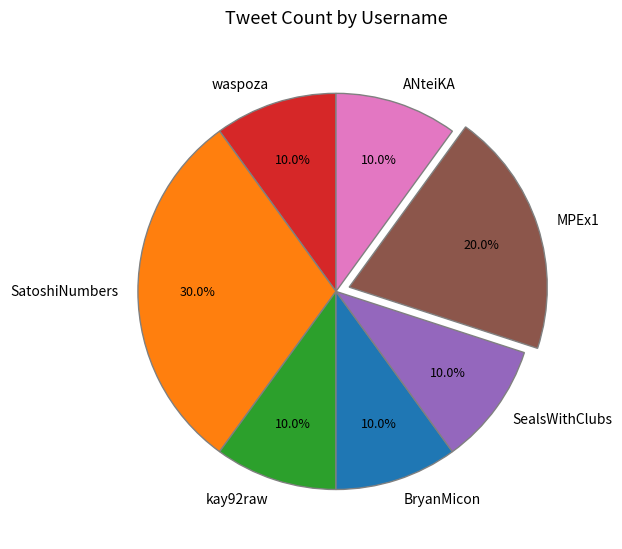

Approximately how many times larger is the value at BryanMicon compared to SealsWithClubs?

1.0